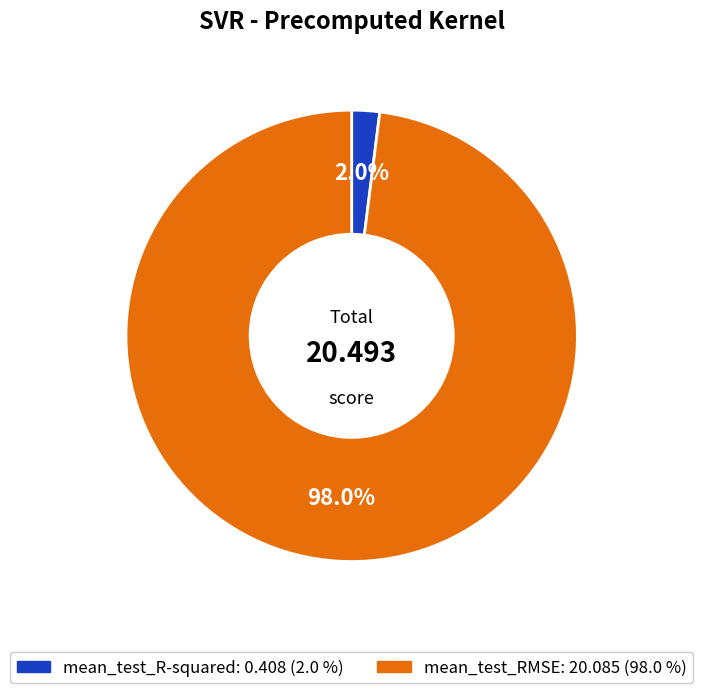

To the nearest percent, what percentage of the pie is mean_test_R-squared?

2%